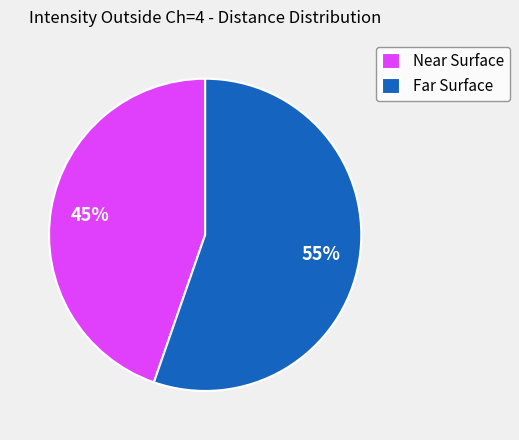

To the nearest percent, what is the average slice percentage?

50%